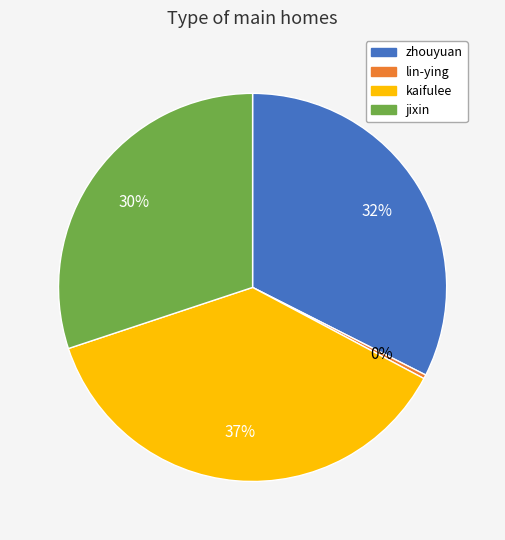

To the nearest percent, what portion does kaifulee represent?

37%